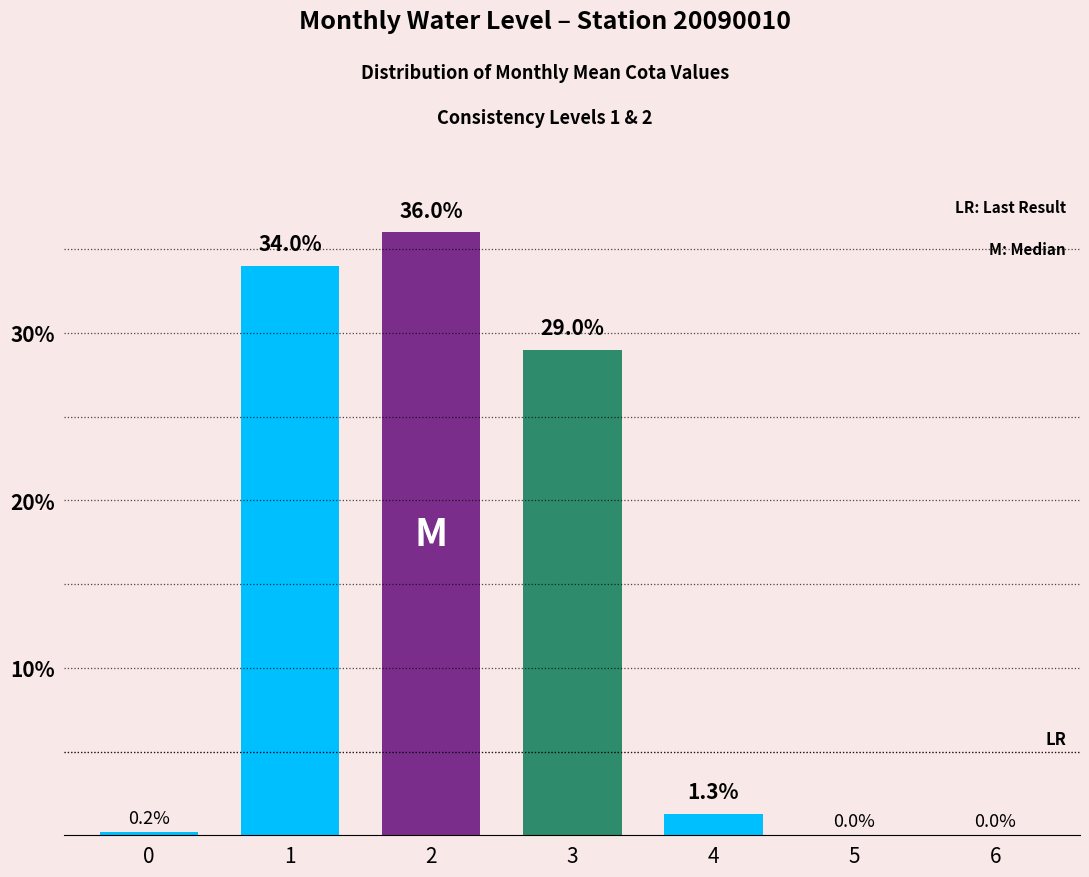

At how many categories does at least one series exceed 11?

3